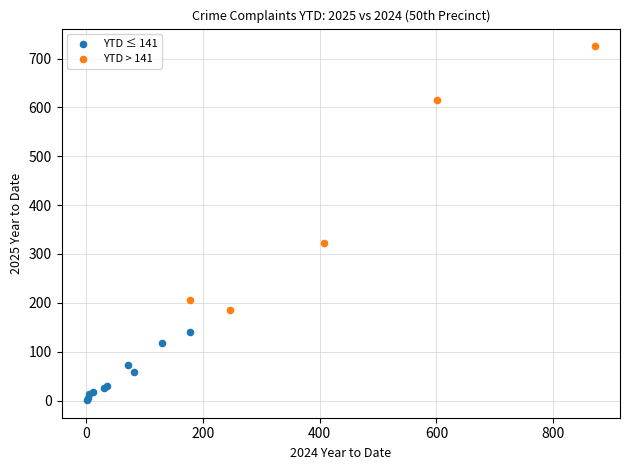

Which series has the largest Y range (max minus min)?

YTD > 141